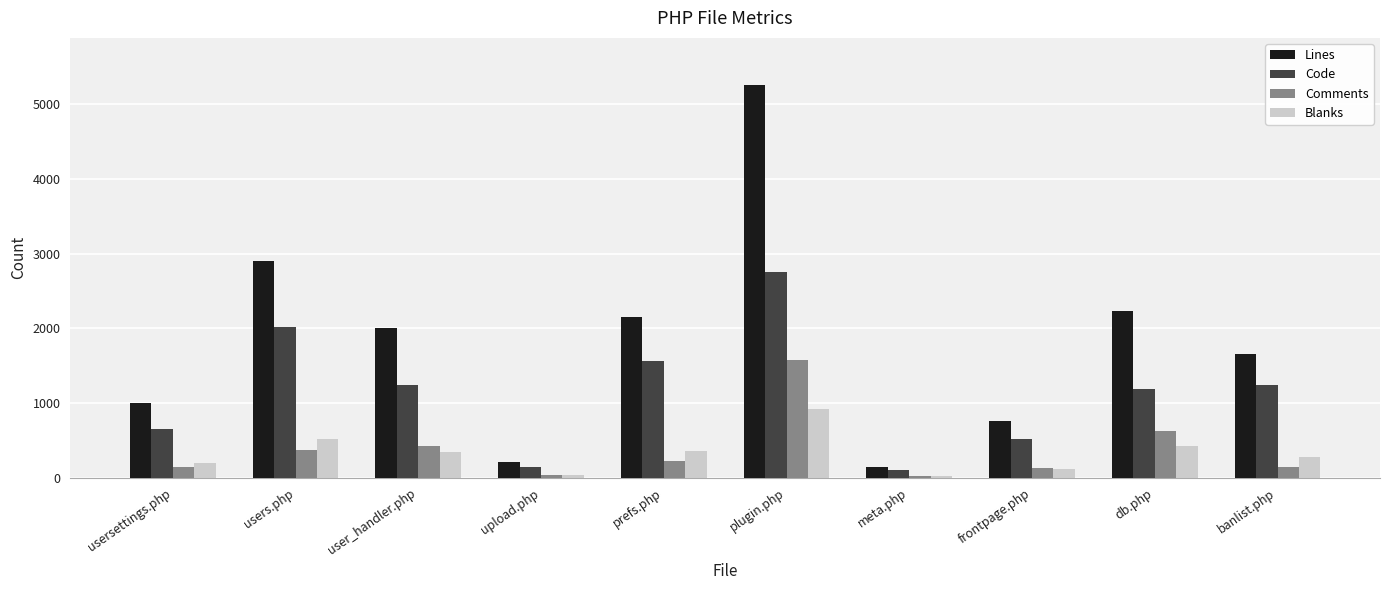

Which series has the widest spread of values?

Lines